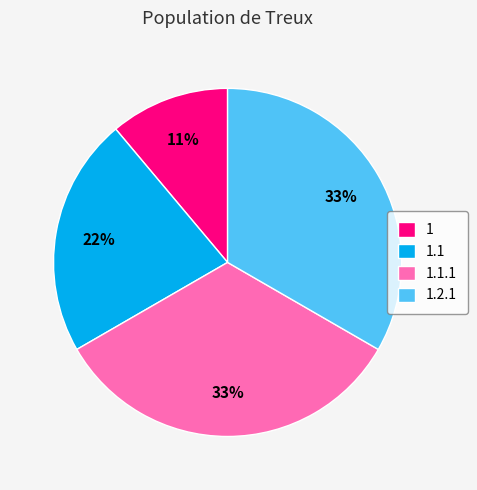

To the nearest percent, what percentage of the pie is 1.1.1?

33%